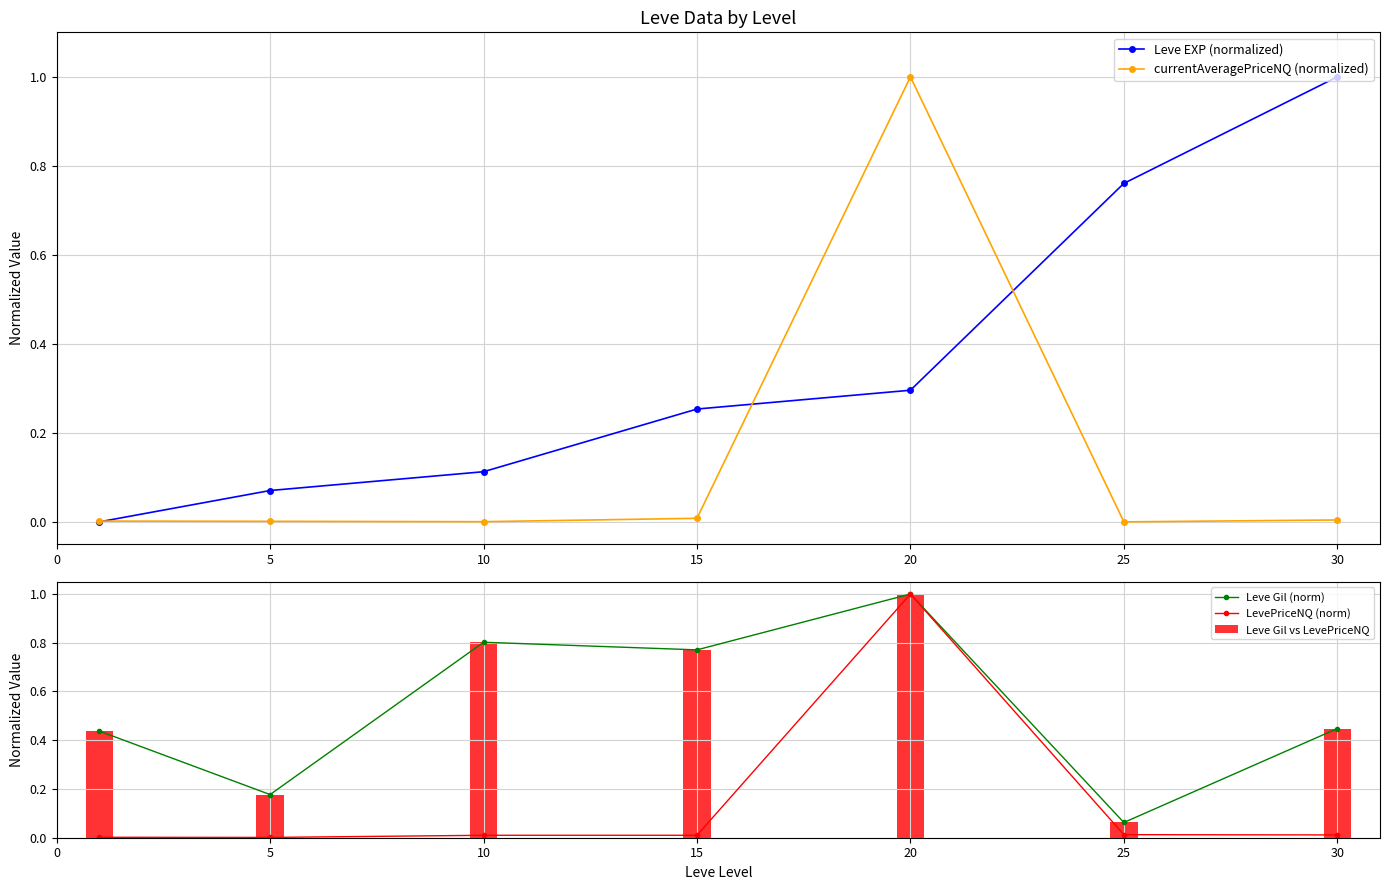

At which label does currentAveragePriceNQ (normalized) reach its peak?

20